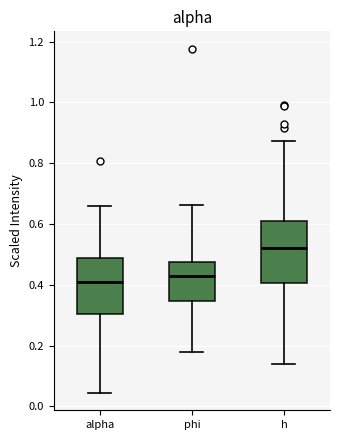

Where is the upper edge of the box for alpha on the y-axis? The values are not printed on the chart, so give them approximately, as read against the axis.

0.48